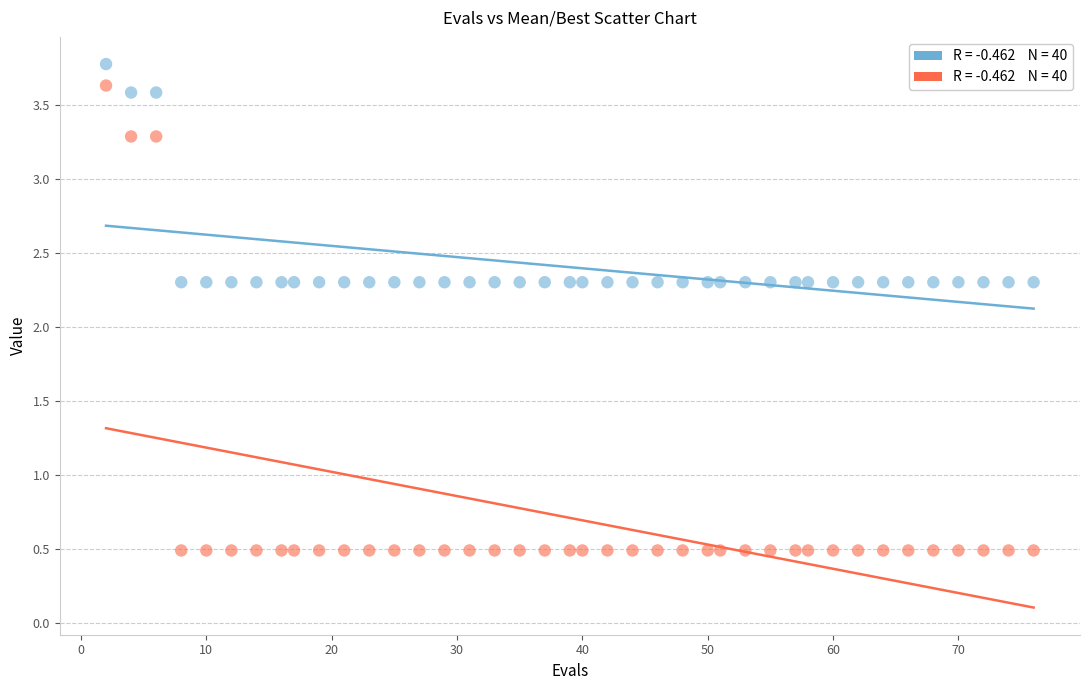

Across all data points, what is the range of X values (max minus min)?

74.0